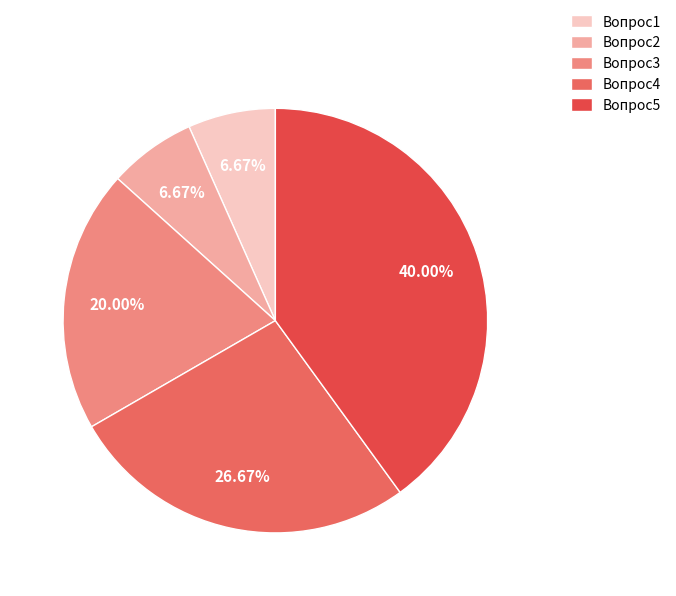

Is it true that Вопрос5 is 40% of the pie?

True